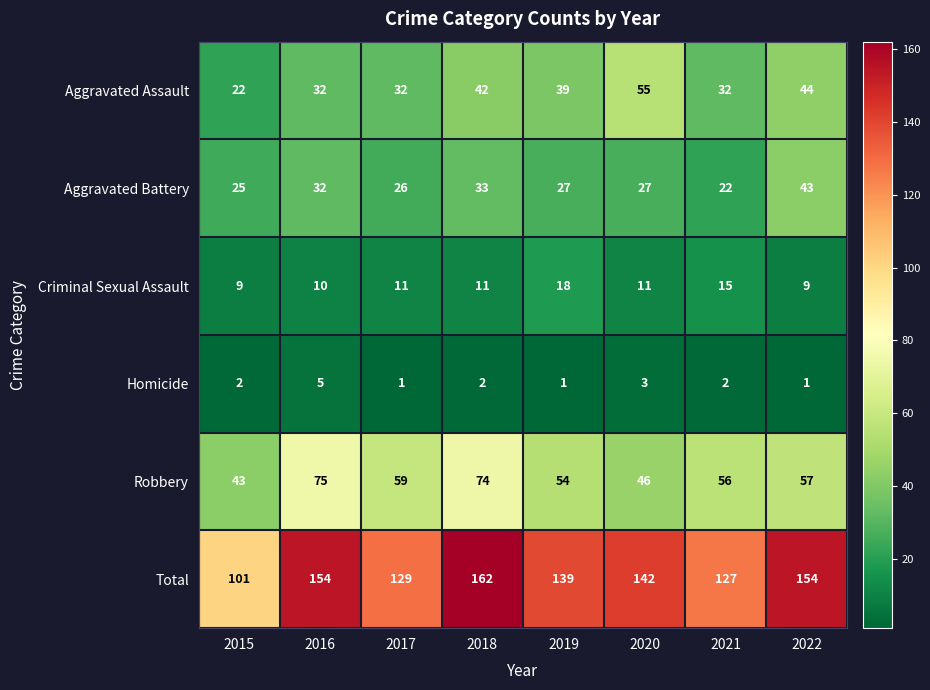

How many series are shown in this chart?

6